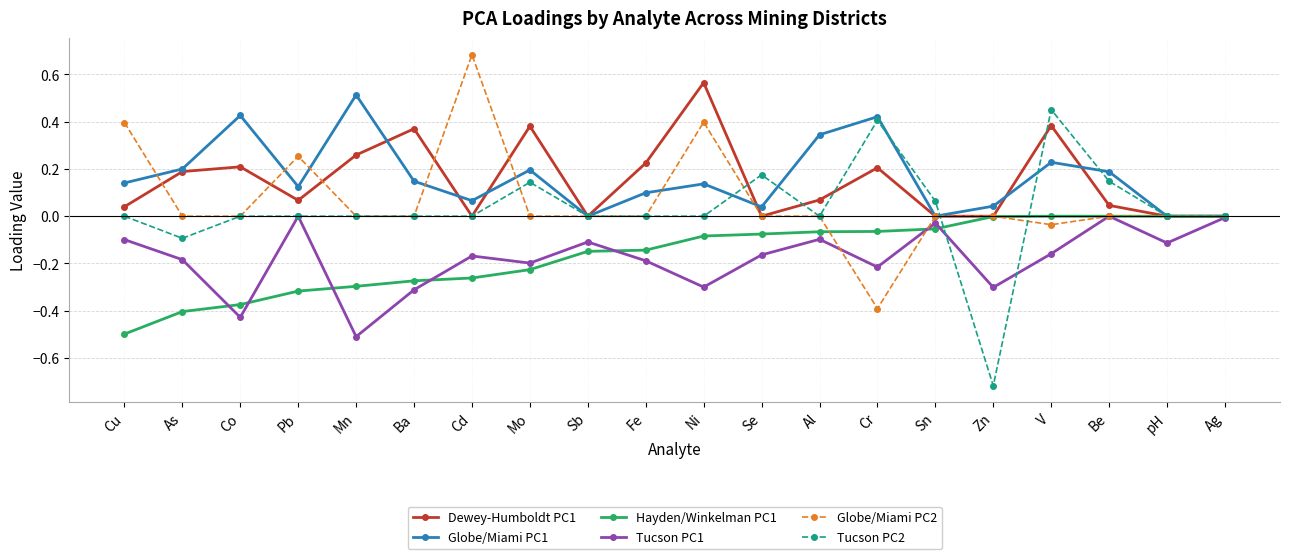

Is it true that Hayden/Winkelman PC1 equals -0.4 at Co?

True